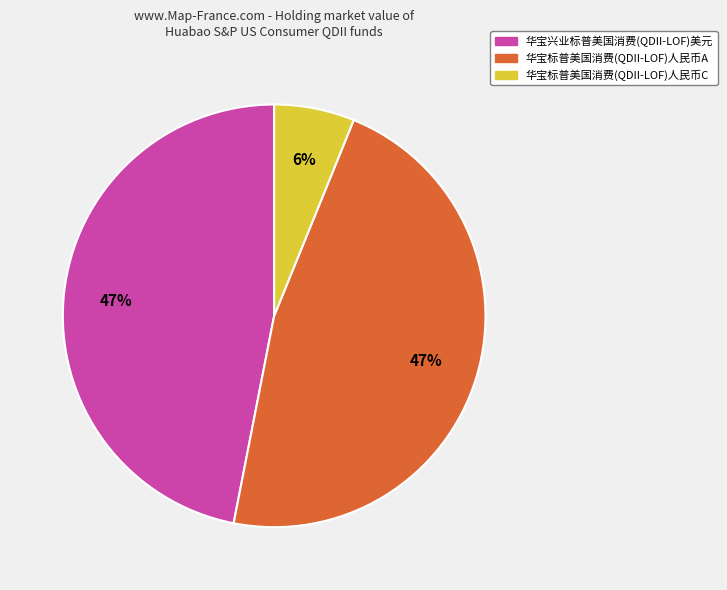

To the nearest percent, what is the average slice percentage?

33%